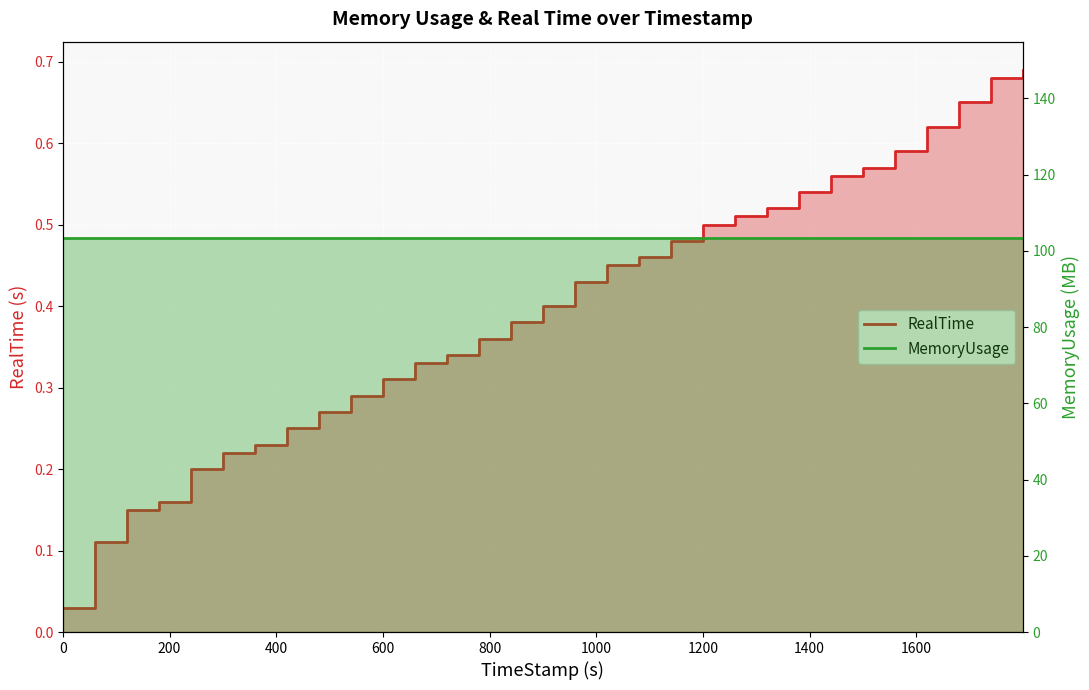

What is the label of the 6th point from the left?

1000